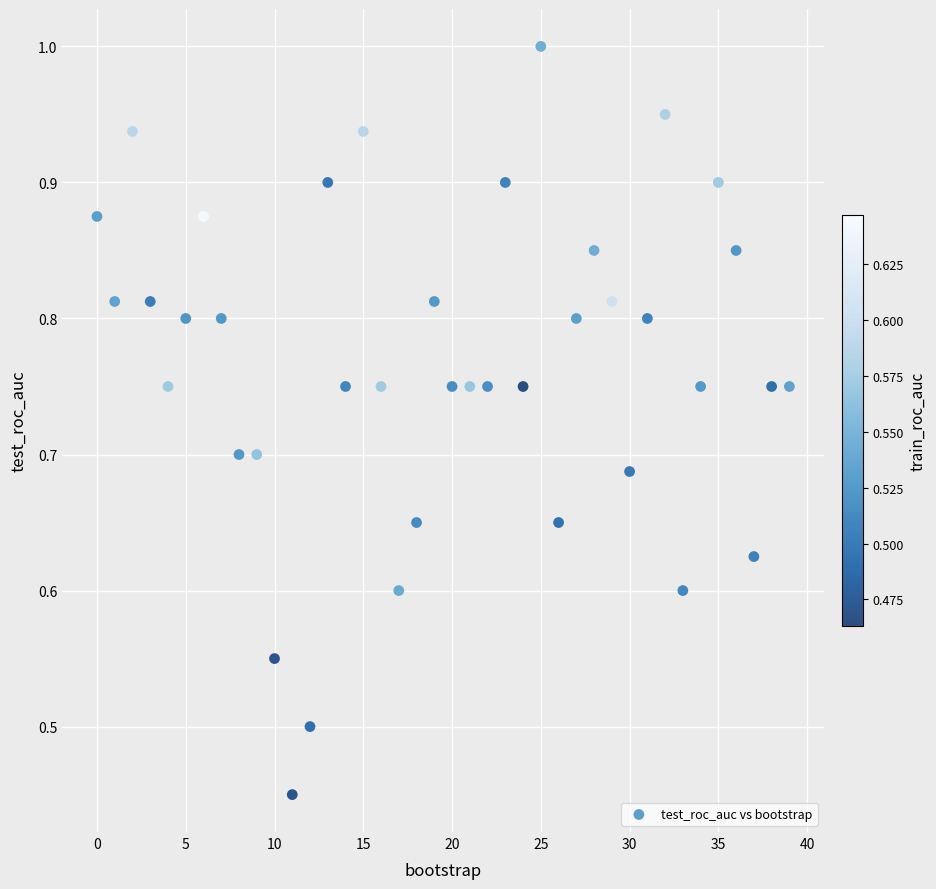

How many points are shown in the scatter plot?

40